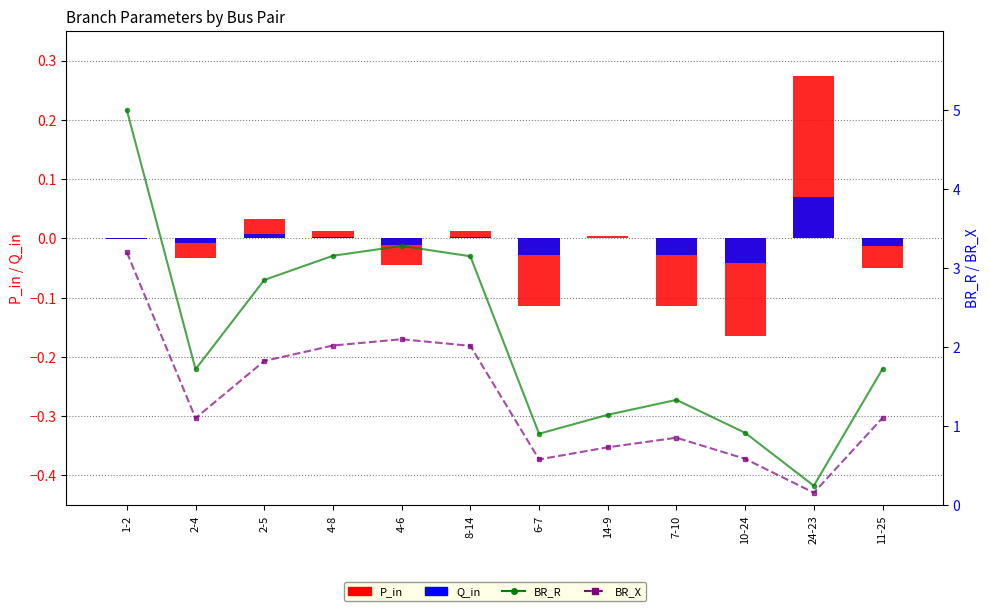

Which series has the largest total across all categories?

BR_R